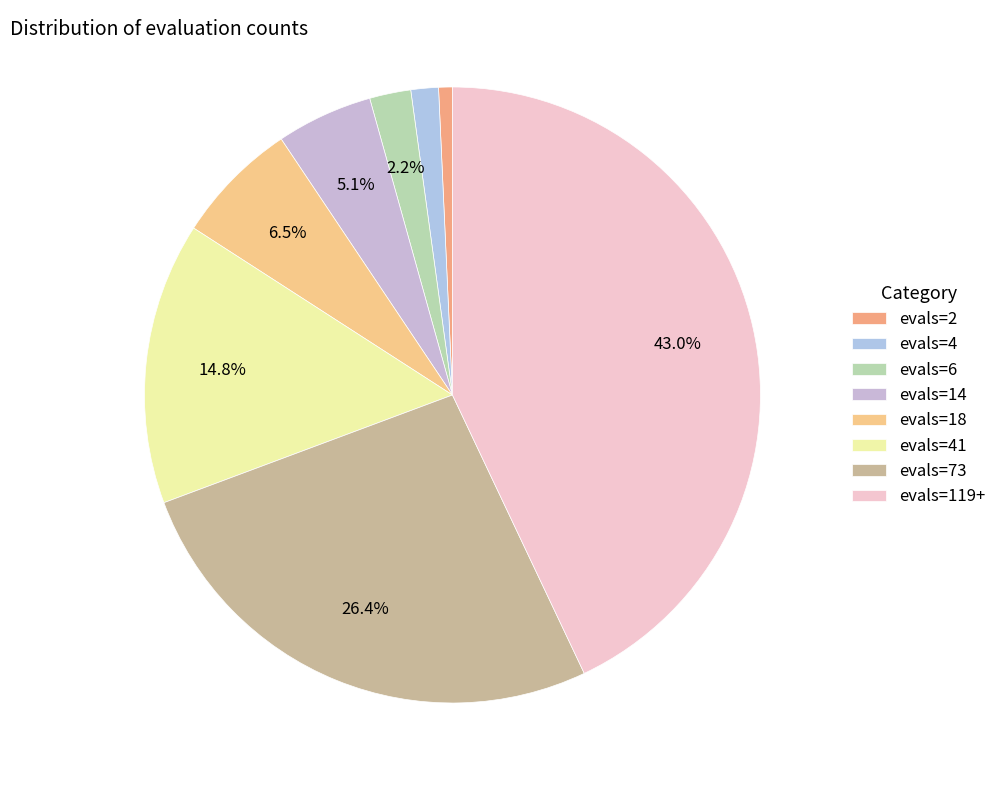

Which slice is the largest?

evals=119+